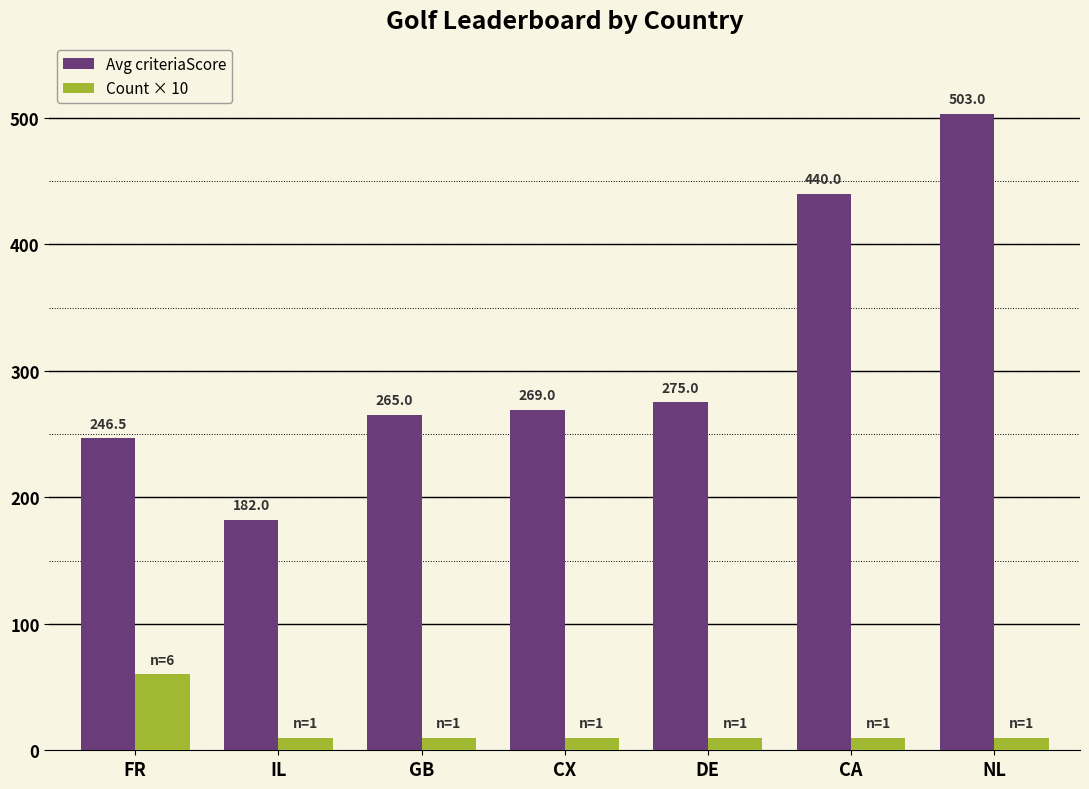

Rank the series by their maximum value, from lowest to highest.

Count × 10, Avg criteriaScore